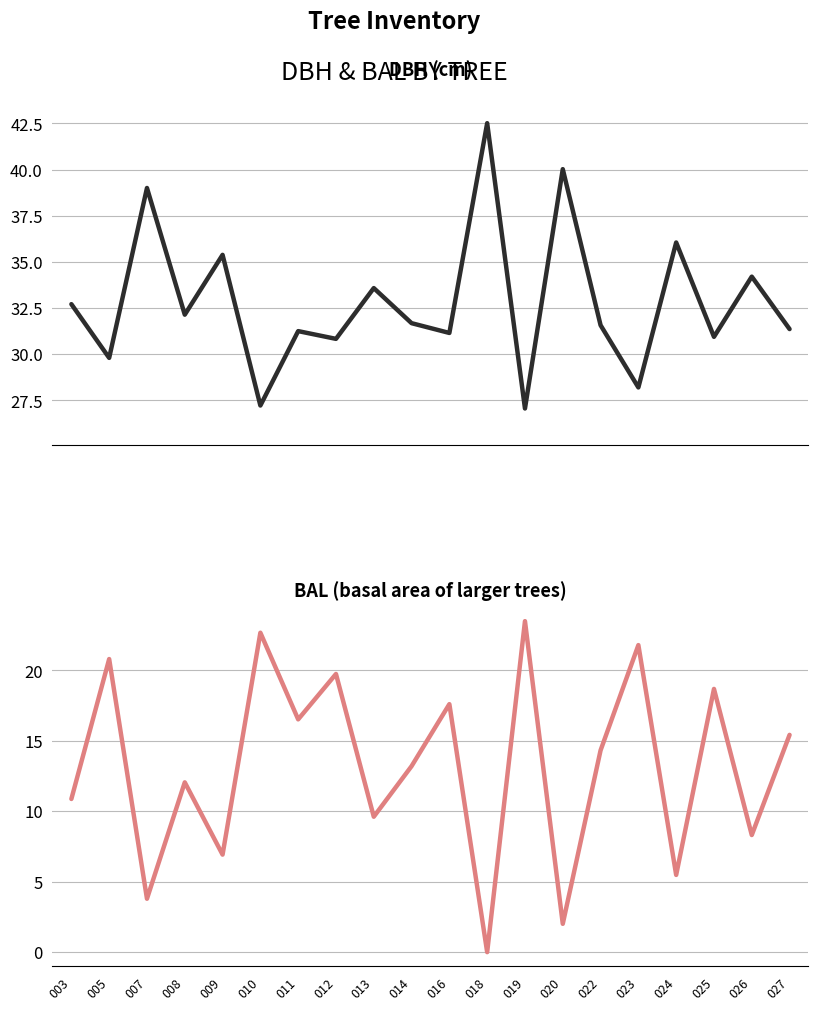

Where is the first local maximum for dbh?

007